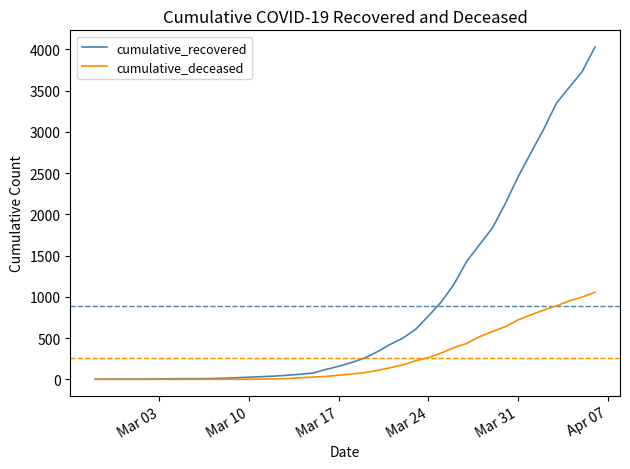

Which series has the largest total across all categories?

cumulative_recovered